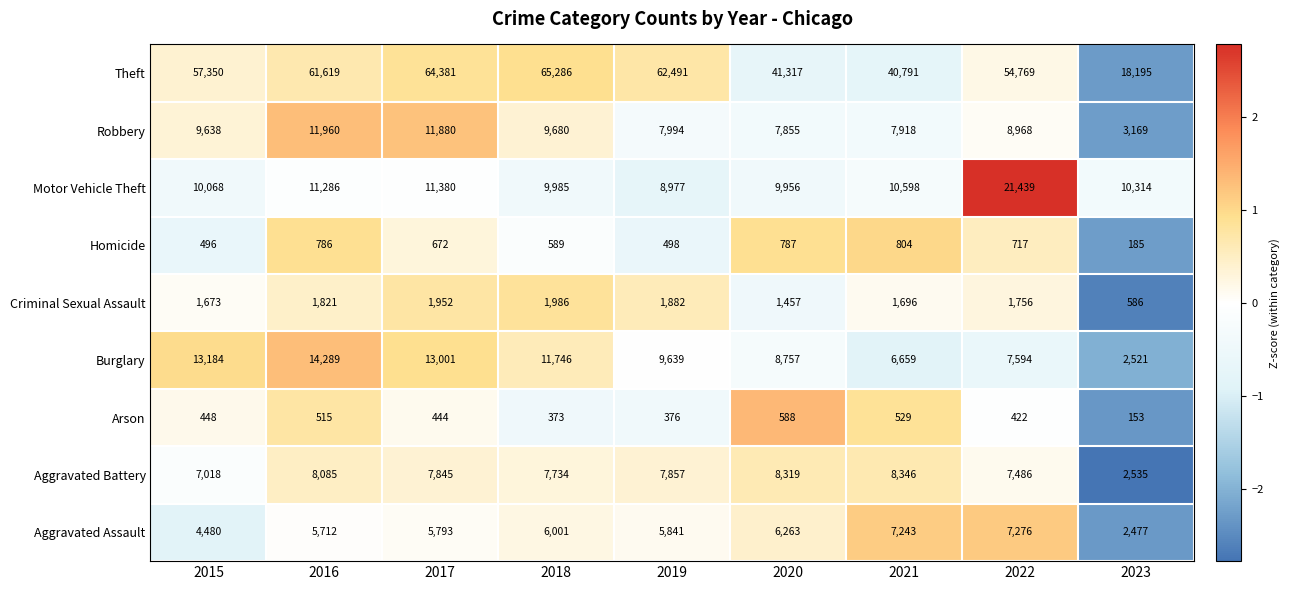

Read the Motor Vehicle Theft value at 2015, to the nearest 50.

10050